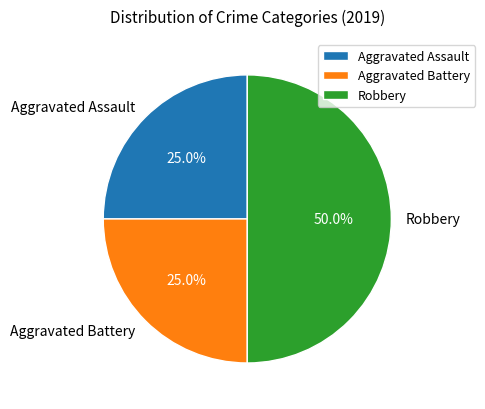

How many segments does this pie chart have?

3